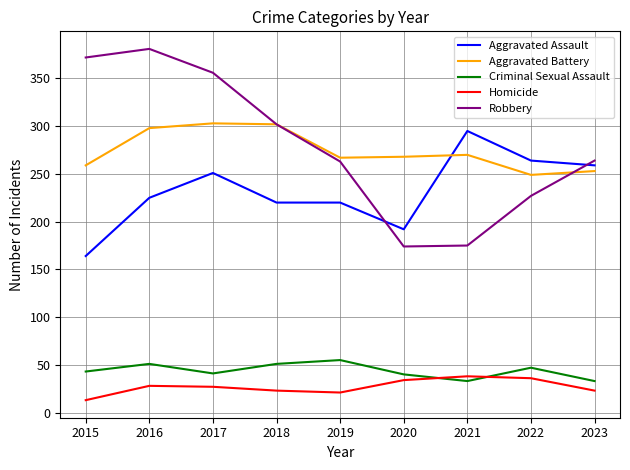

Is it true that Criminal Sexual Assault equals 15 at 2018?

False